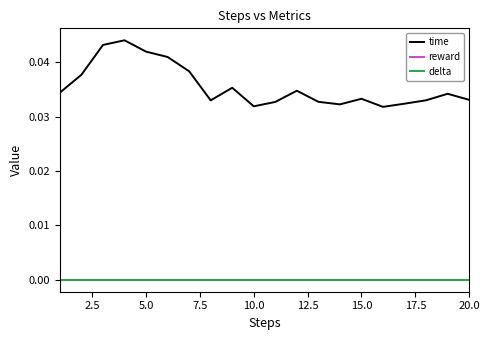

How many interior local valleys does the time series have?

4